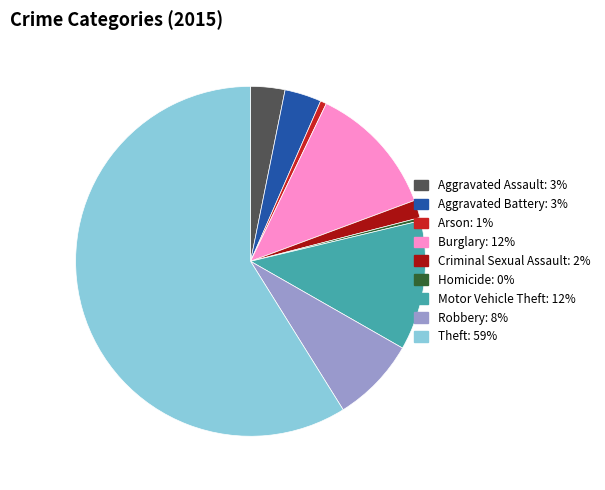

Which category accounts for the majority?

Theft